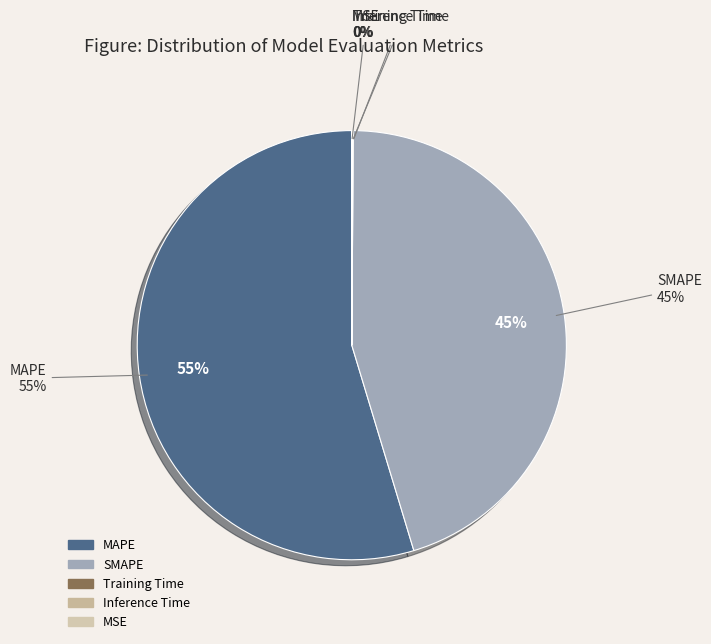

How many slices are in this pie chart?

5